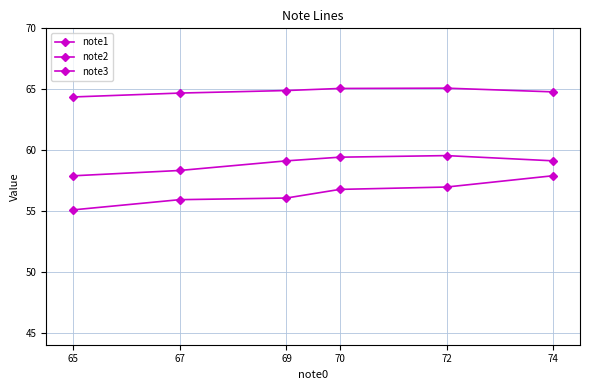

How many lines are shown in the chart?

3